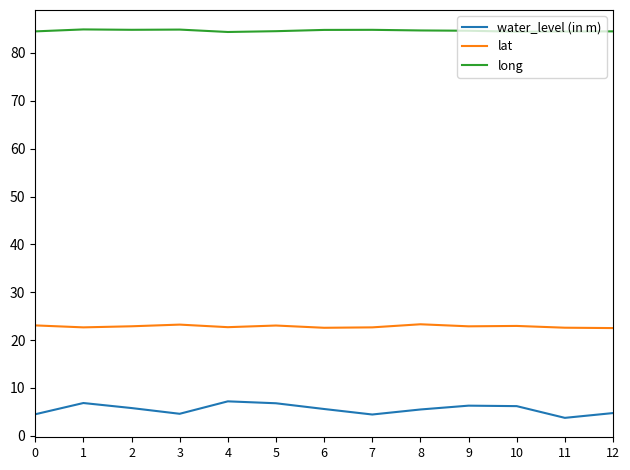

The lat series shows 22.7 at 1. True or false?

True